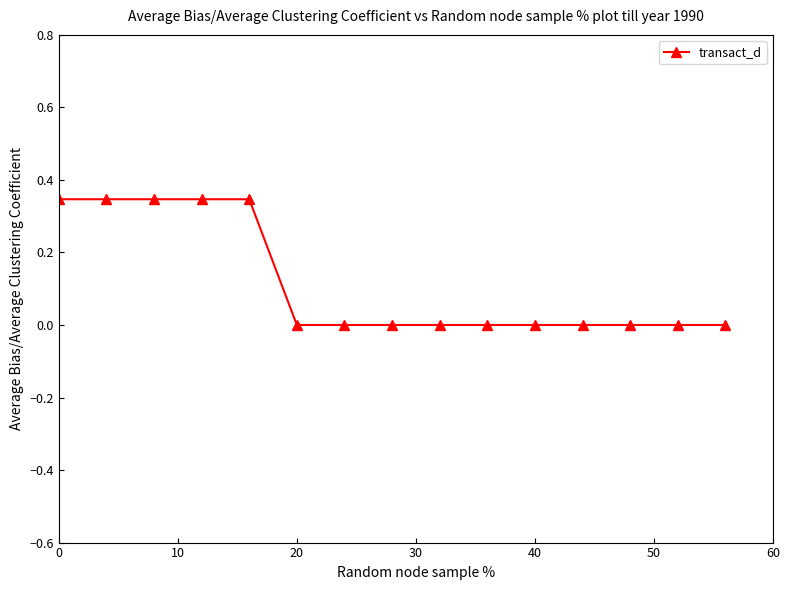

How many distinct data groups are displayed?

1